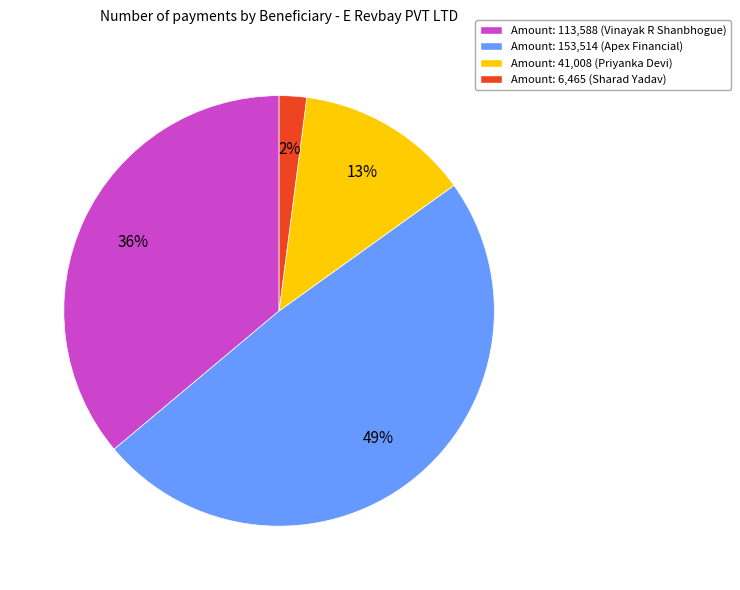

To the nearest percent, what is the average slice percentage?

25%